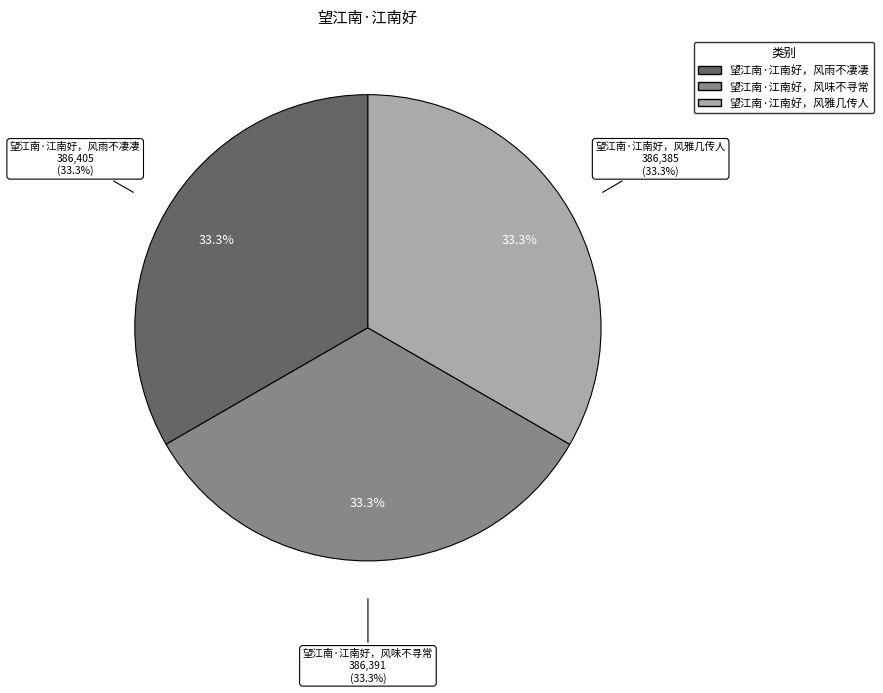

Is it true that 望江南·江南好，风雨不凄凄 is 33% of the pie?

True